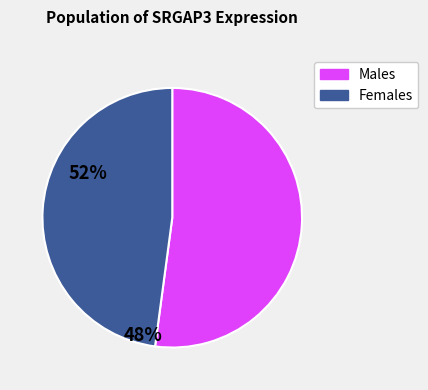

How many slices are in this pie chart?

2